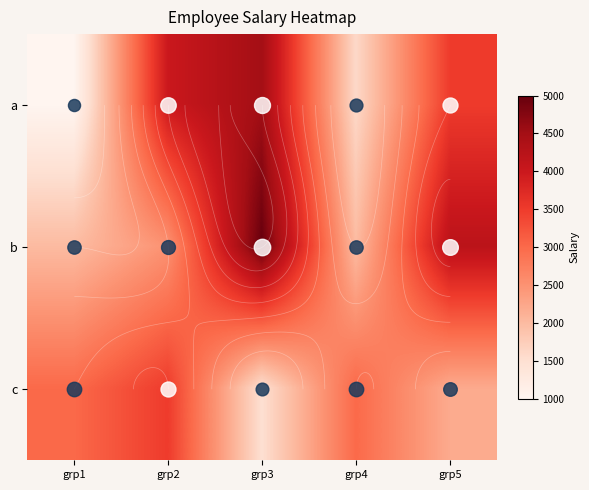

Rank the series by their average value, from lowest to highest.

c, a, b